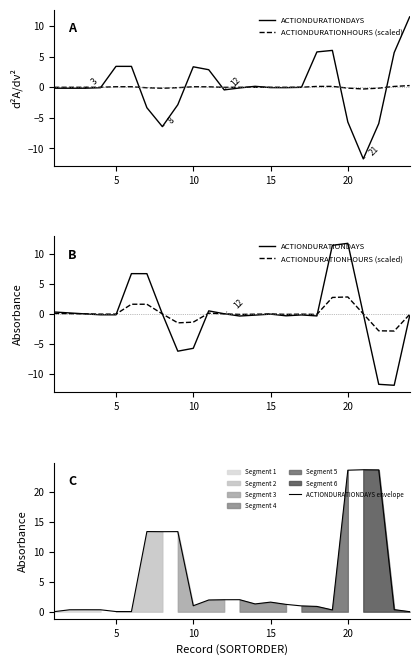

Reading left to right, what are all the values shown in this chart?

ACTIONDURATIONDAYS: 0.3	0.2	-0.0	-0.2	-0.2	6.7	6.7	-0.0	-6.2	-5.7	0.5	0.0	-0.4	-0.2	-0.0	-0.3	-0.2	-0.3	11.4	11.7	0.0	-11.7	-11.8	-0.3
ACTIONDURATIONHOURS (scaled): 0.1	0.0	-0.0	-0.0	-0.0	1.6	1.6	-0.0	-1.5	-1.4	0.1	0.0	-0.1	-0.0	-0.0	-0.1	-0.0	-0.1	2.7	2.8	0.0	-2.8	-2.8	-0.1
ACTIONDURATIONDAYS envelope: 0.0	0.3	0.3	0.3	0.0	0.0	13.4	13.4	13.4	1.0	2.0	2.0	2.0	1.3	1.6	1.2	1.0	0.9	0.3	23.6	23.7	23.7	0.4	0.0